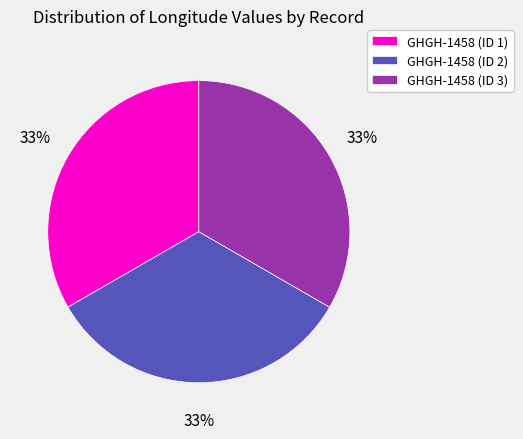

To the nearest percent, what portion does GHGH-1458 (ID 3) represent?

33%